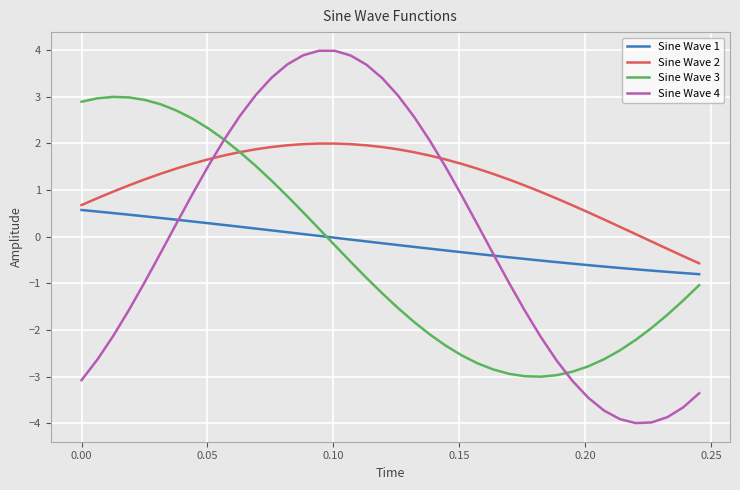

Which series ends up on top after the final intersection of Sine Wave 3 and Sine Wave 4?

Sine Wave 3